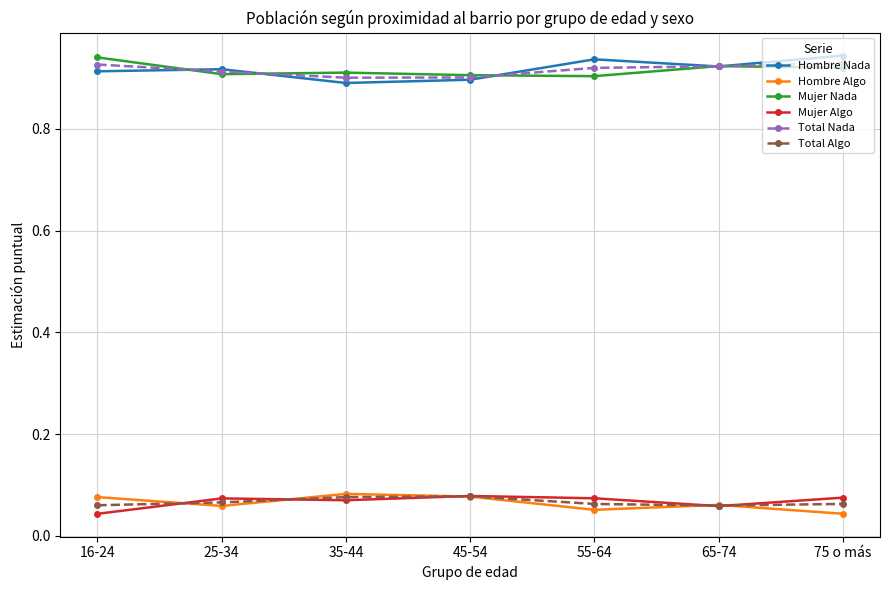

Is the value of Mujer Algo at 75 o más greater than the value of Total Algo at 65-74?

Yes